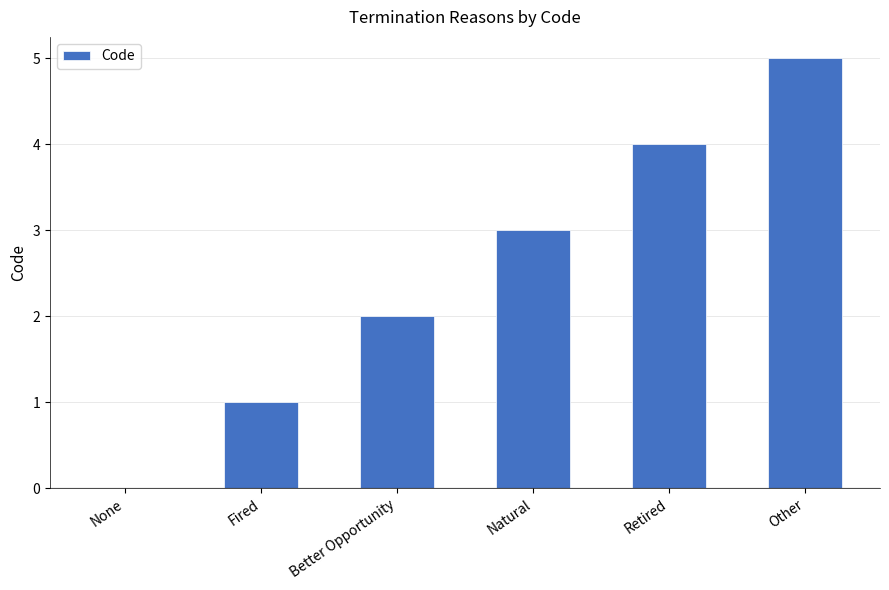

The value at Fired is 1. True or false?

True